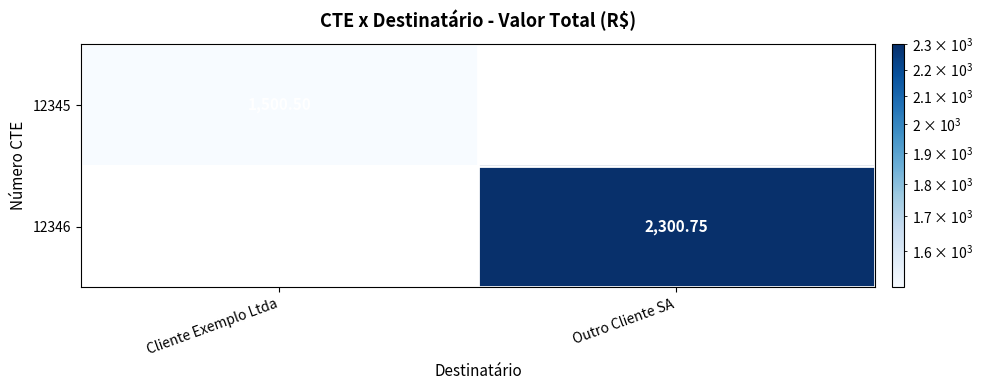

What is the difference between the maximum and minimum values in the 12345 series?

1500.5